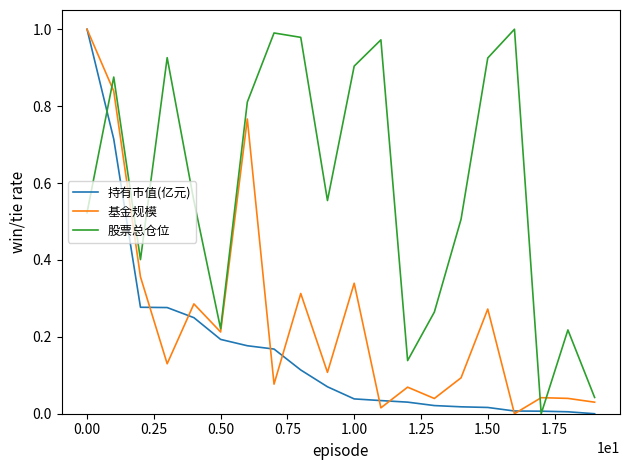

How many distinct data groups are displayed?

3